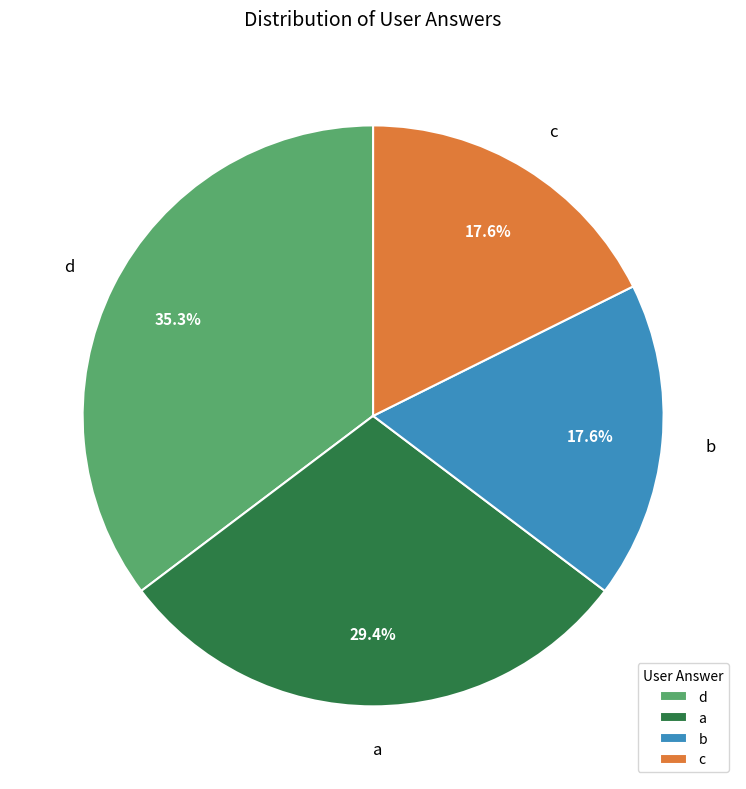

Is c the majority of the pie?

No